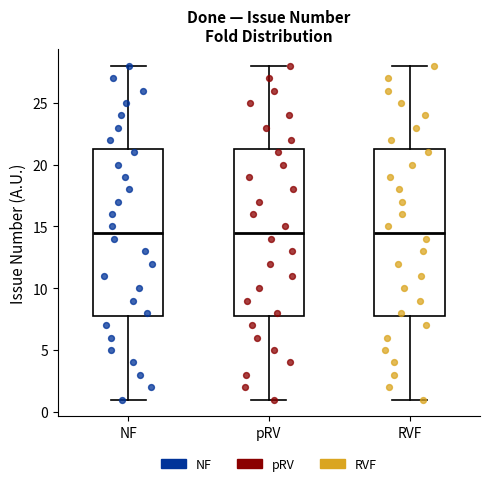

Where does the median line of the box for RVF sit on the y-axis? The values are not printed on the chart, so give them approximately, as read against the axis.

14.5